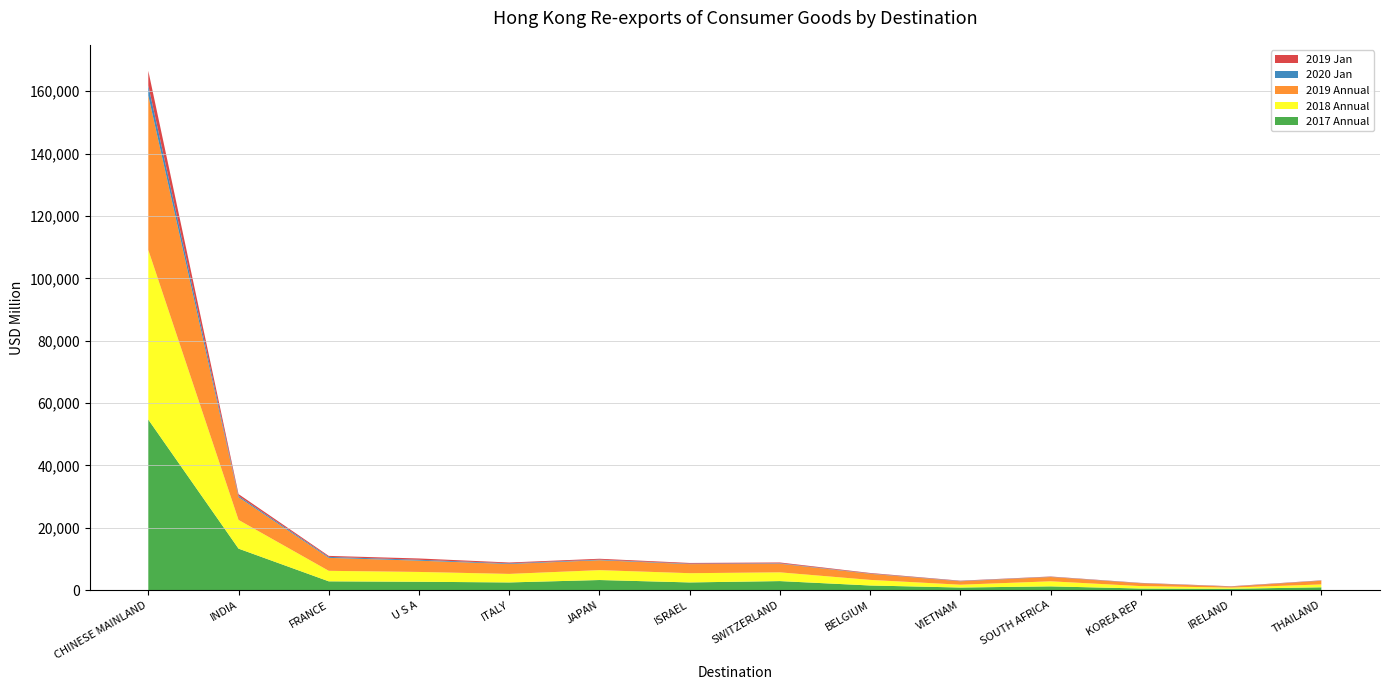

Reading right to left, list all the values displayed in this chart.

2017 Annual: THAILAND=905.2	IRELAND=433.0	KOREA REP=516.3	SOUTH AFRICA=1204.3	VIETNAM=834.1	BELGIUM=1488.3	SWITZERLAND=2897.0	ISRAEL=2470.4	JAPAN=3239.9	ITALY=2467.1	U S A=2685.5	FRANCE=2819.6	INDIA=13307.6	CHINESE MAINLAND=54699.9
2018 Annual: THAILAND=924.3	IRELAND=378.9	KOREA REP=772.8	SOUTH AFRICA=1623.6	VIETNAM=900.4	BELGIUM=1795.8	SWITZERLAND=2803.5	ISRAEL=2961.7	JAPAN=3167.5	ITALY=2734.4	U S A=3145.6	FRANCE=3369.5	INDIA=9205.8	CHINESE MAINLAND=54394.4
2019 Annual: THAILAND=1177.7	IRELAND=296.6	KOREA REP=912.1	SOUTH AFRICA=1384.4	VIETNAM=1109.6	BELGIUM=1957.3	SWITZERLAND=2784.6	ISRAEL=2911.7	JAPAN=3188.3	ITALY=3184.6	U S A=3619.7	FRANCE=4159.5	INDIA=7288.0	CHINESE MAINLAND=49504.8
2020 Jan: THAILAND=53.2	IRELAND=53.8	KOREA REP=53.8	SOUTH AFRICA=63.3	VIETNAM=86.6	BELGIUM=97.5	SWITZERLAND=140.2	ISRAEL=147.4	JAPAN=182.2	ITALY=214.7	U S A=289.3	FRANCE=312.6	INDIA=414.0	CHINESE MAINLAND=3225.8
2019 Jan: THAILAND=82.0	IRELAND=85.6	KOREA REP=70.6	SOUTH AFRICA=96.0	VIETNAM=102.3	BELGIUM=163.4	SWITZERLAND=242.7	ISRAEL=224.3	JAPAN=280.9	ITALY=258.0	U S A=411.3	FRANCE=316.1	INDIA=579.6	CHINESE MAINLAND=4733.5